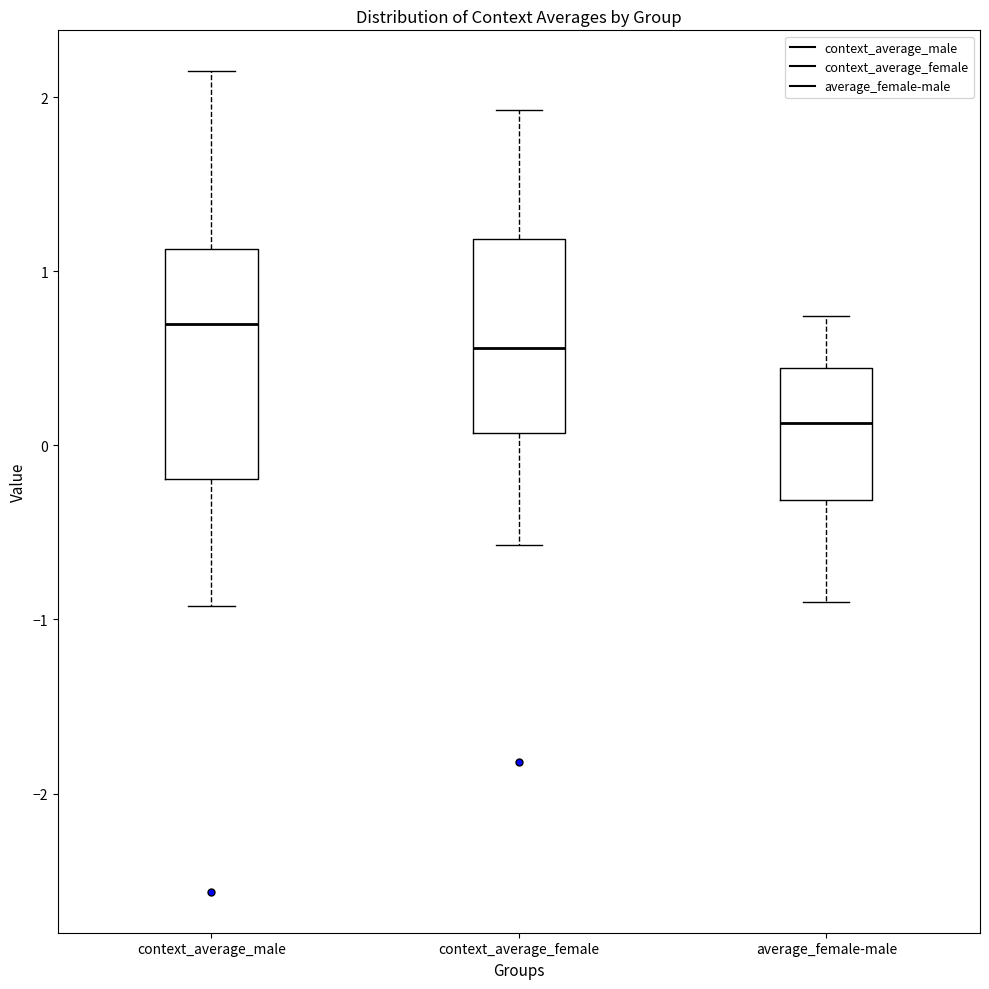

Which box's median line is the lowest?

average_female-male